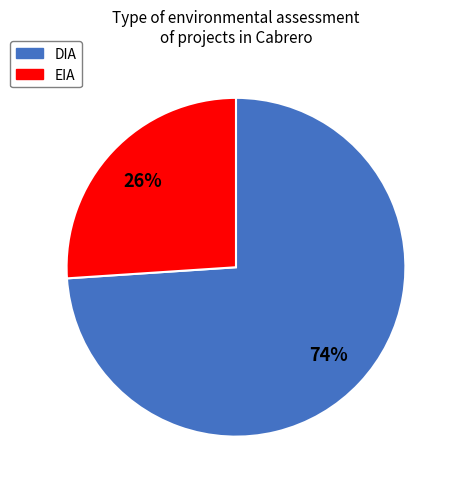

Is there any slice that represents more than half of the pie?

Yes